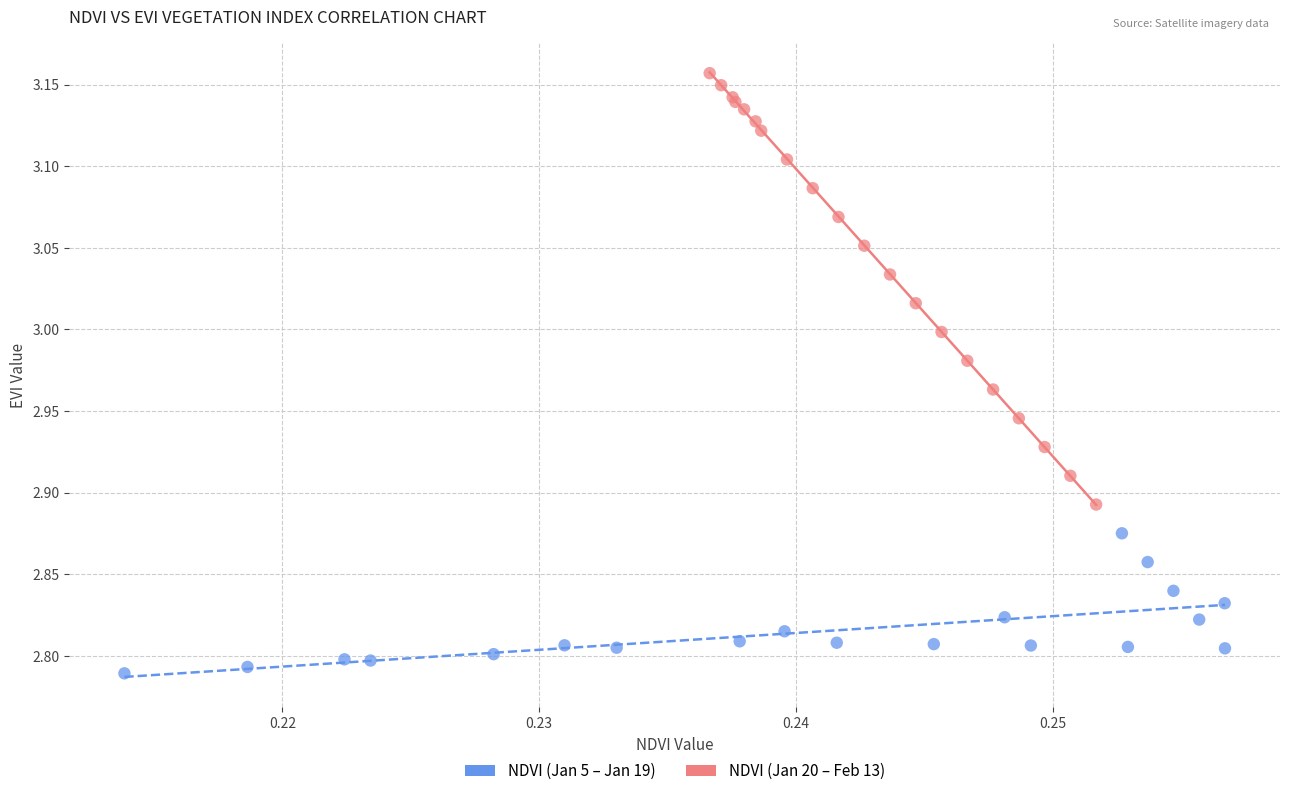

Which series reaches the maximum Y coordinate?

NDVI (Jan 20 – Feb 13)